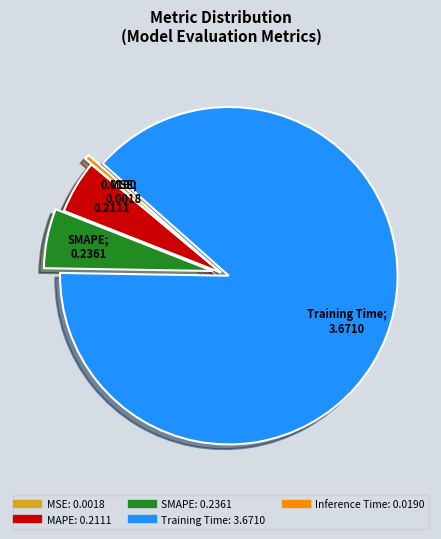

Which has a higher value, MAPE or SMAPE?

SMAPE